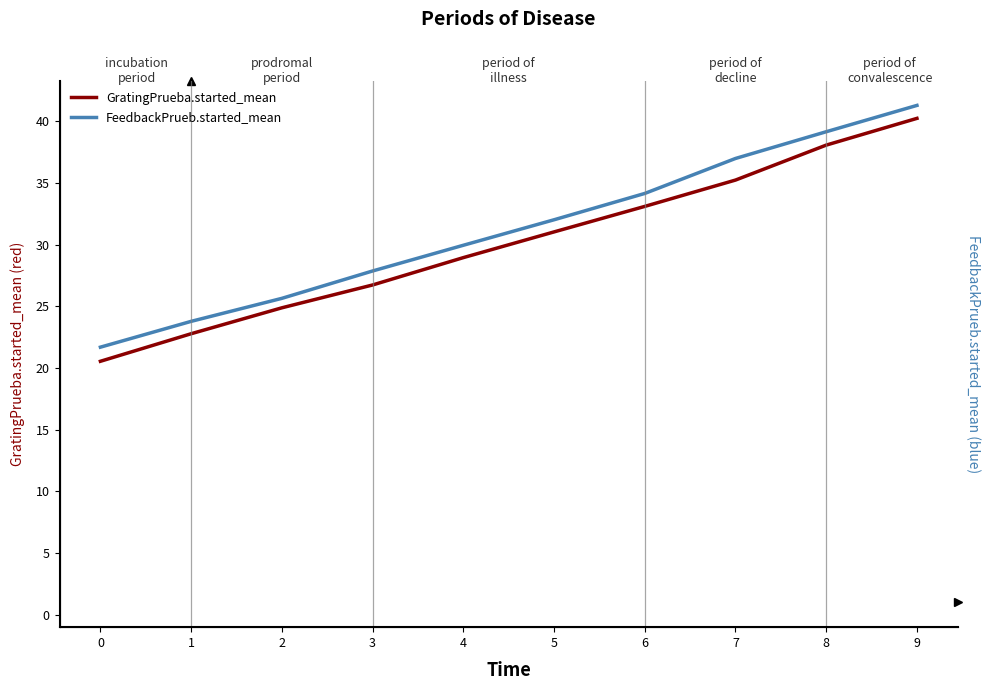

How many values in the GratingPrueba.started_mean series exceed 31?

5